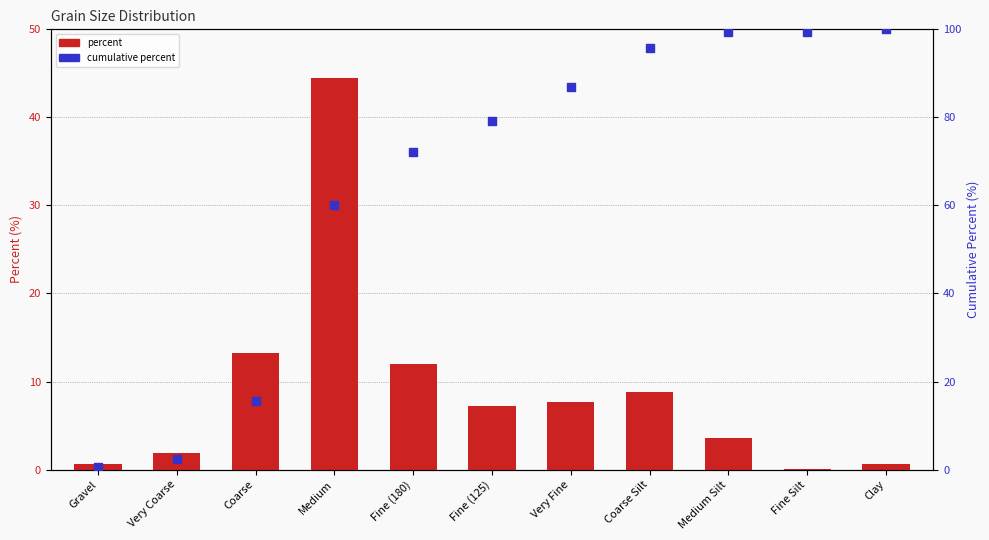

At how many categories does at least one series exceed 9?

9